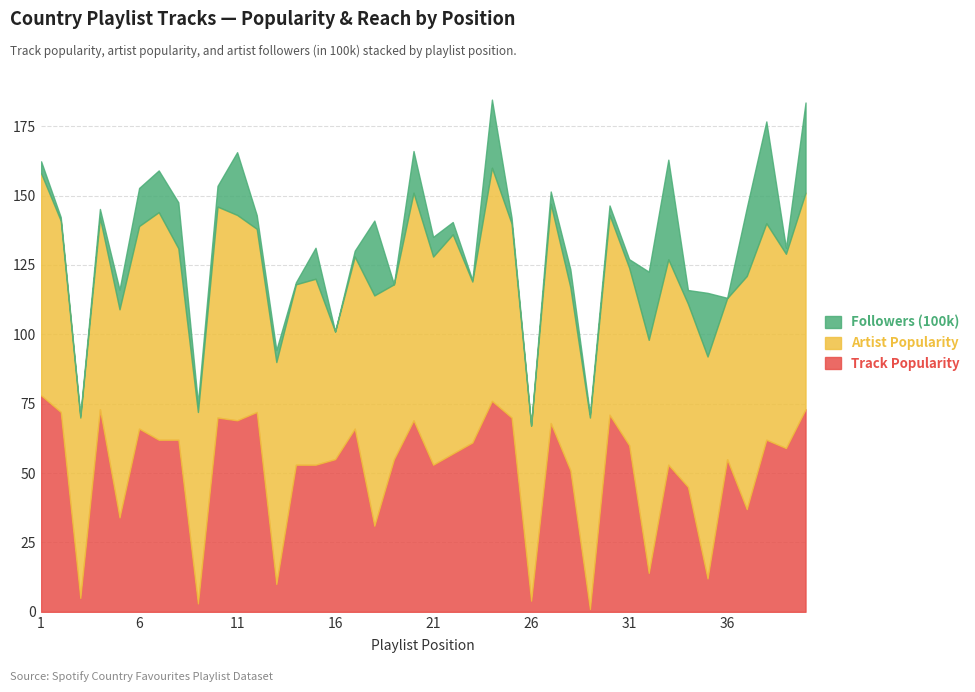

Between 2 and 32, which is larger?

2